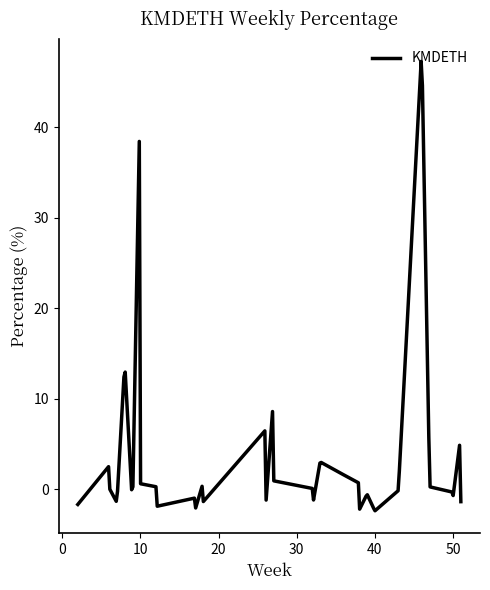

What is the difference between the maximum and minimum values?

49.7